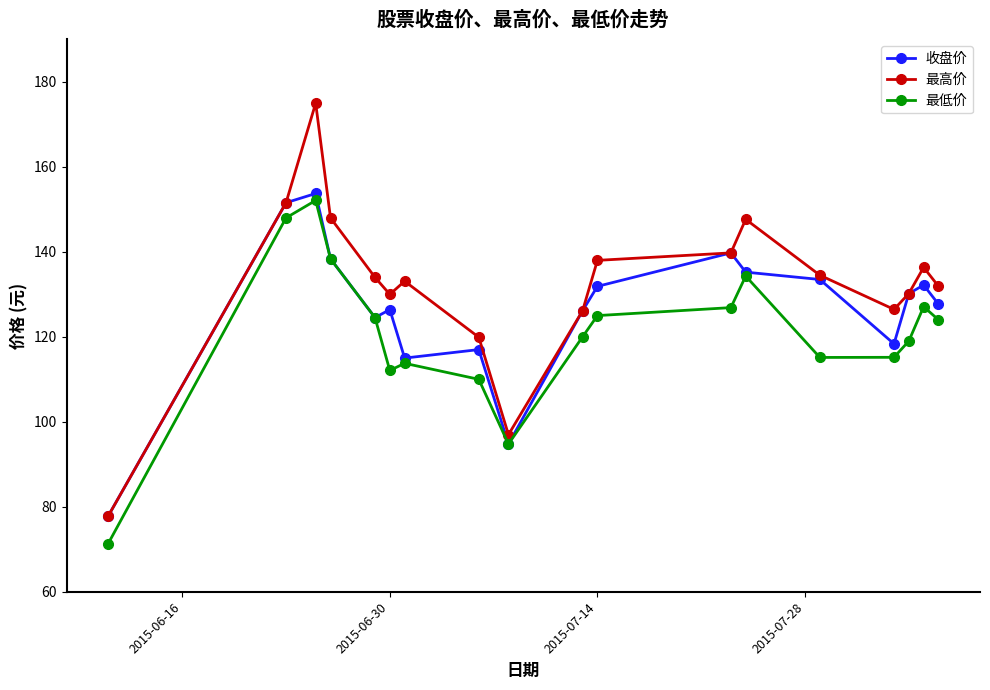

What is the maximum value for 收盘价?

153.7